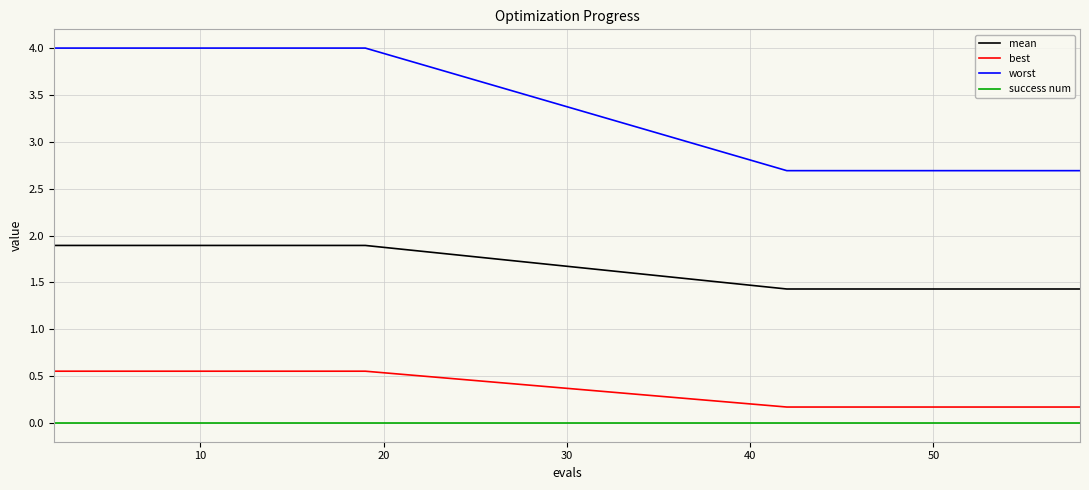

True or false: success num and best intersect in this chart.

False